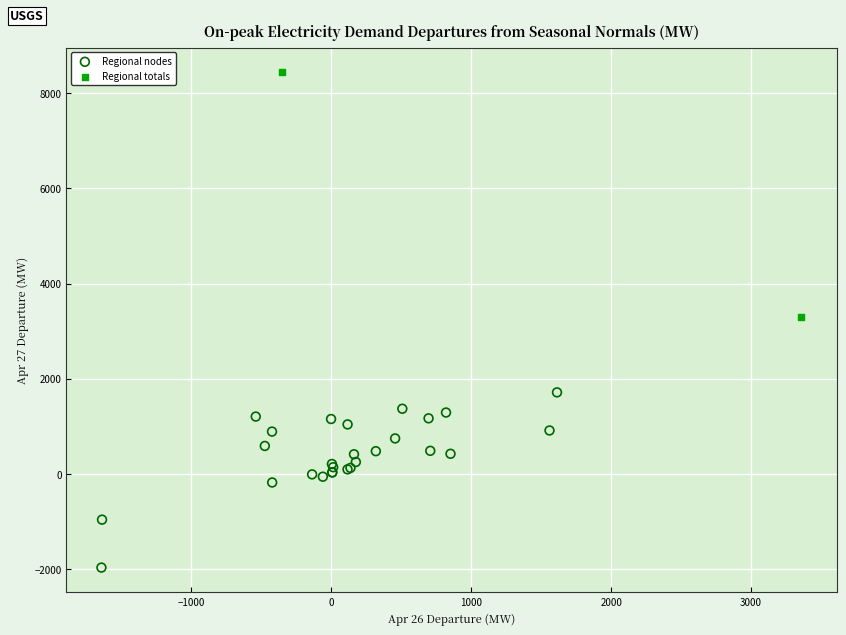

What are all the series names shown in the legend?

Regional nodes, Regional totals